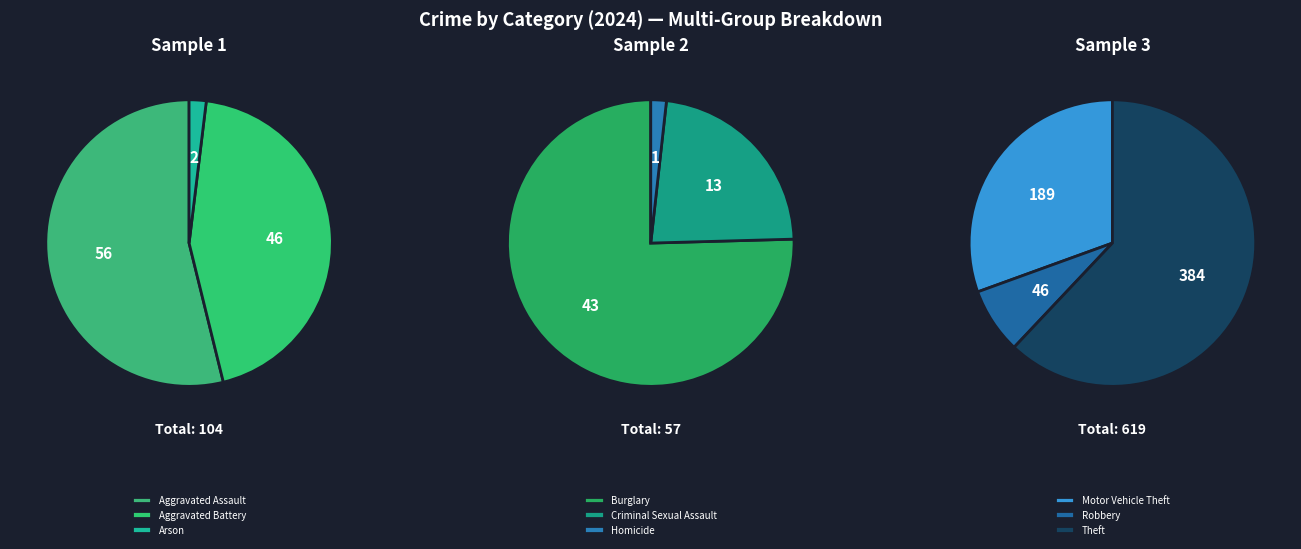

How many slices are in this pie chart?

9